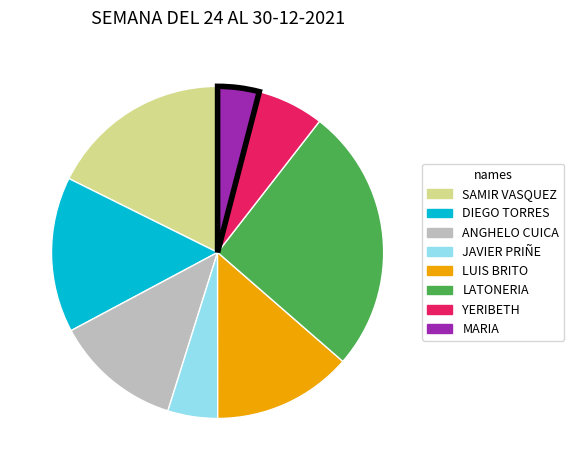

Does any single category account for the majority?

No